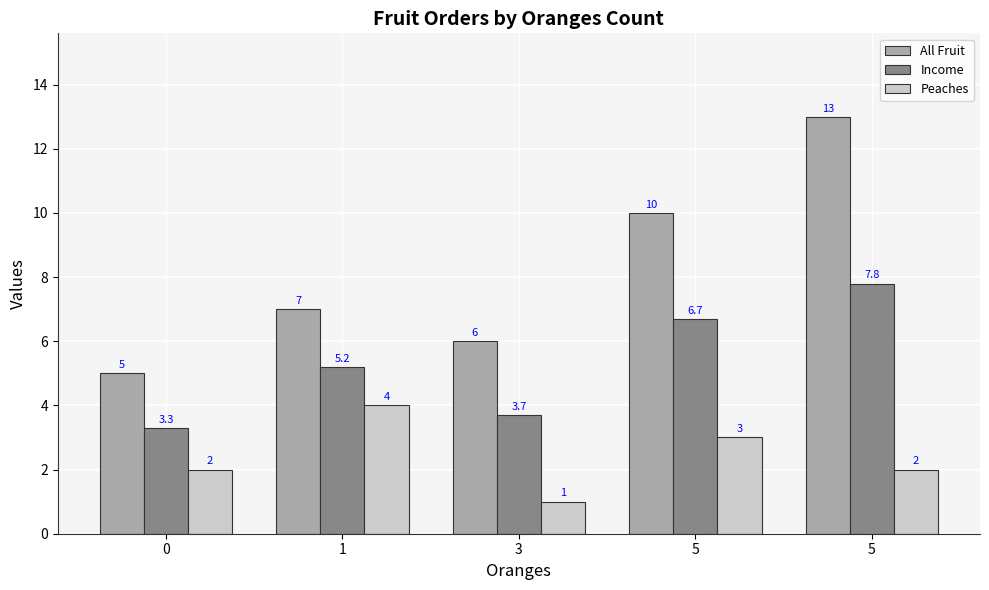

What is the difference between the maximum and second lowest values in the All Fruit series?

7.0